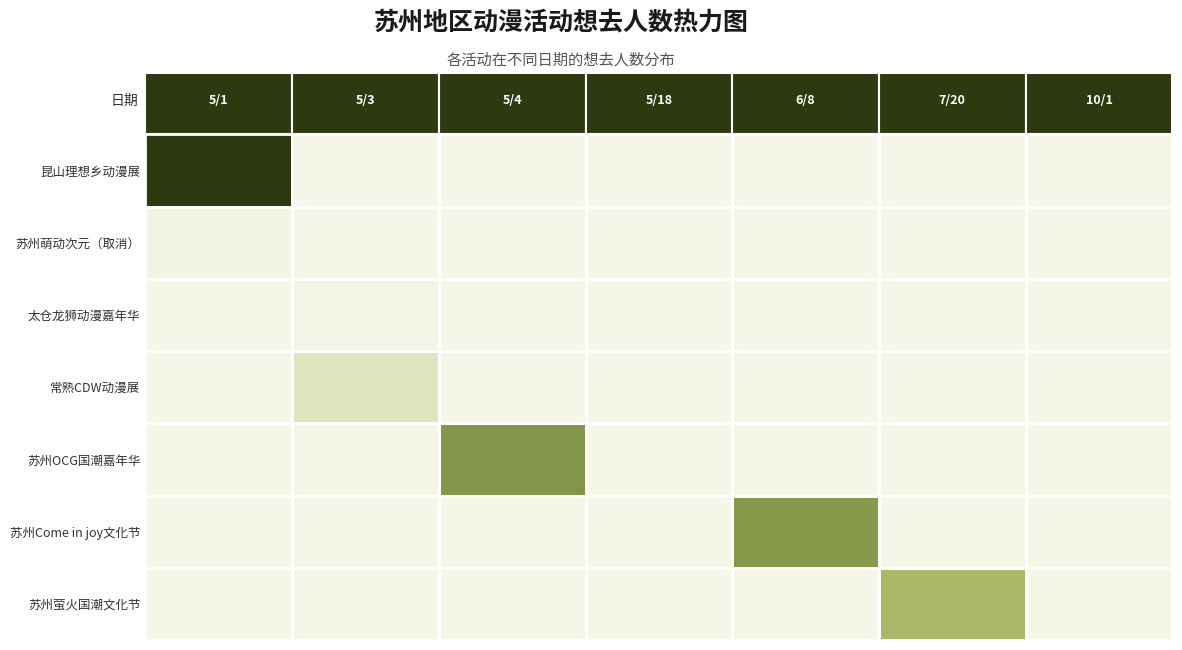

How many series are shown in this chart?

7